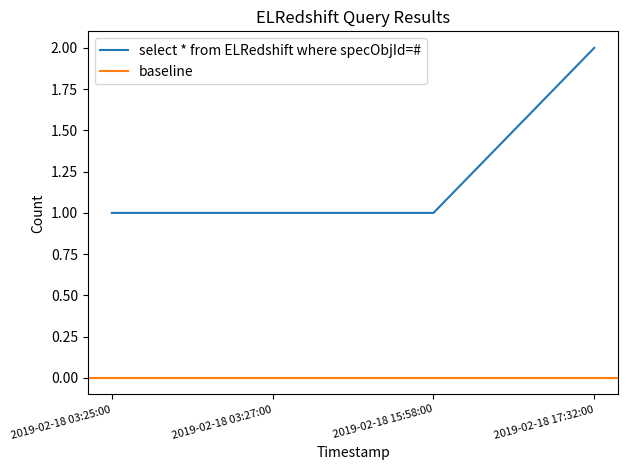

How many values are between 1 and 2?

4